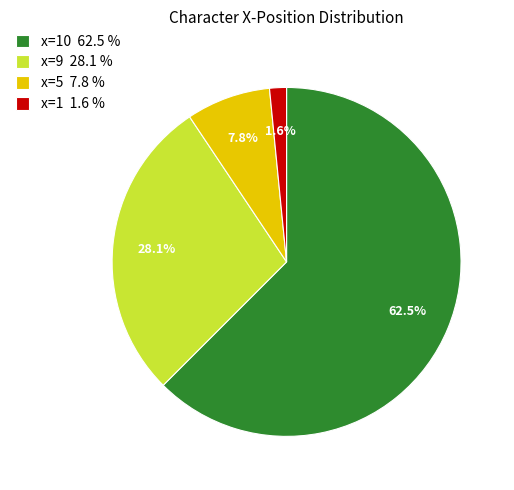

Is there any slice that represents more than half of the pie?

Yes